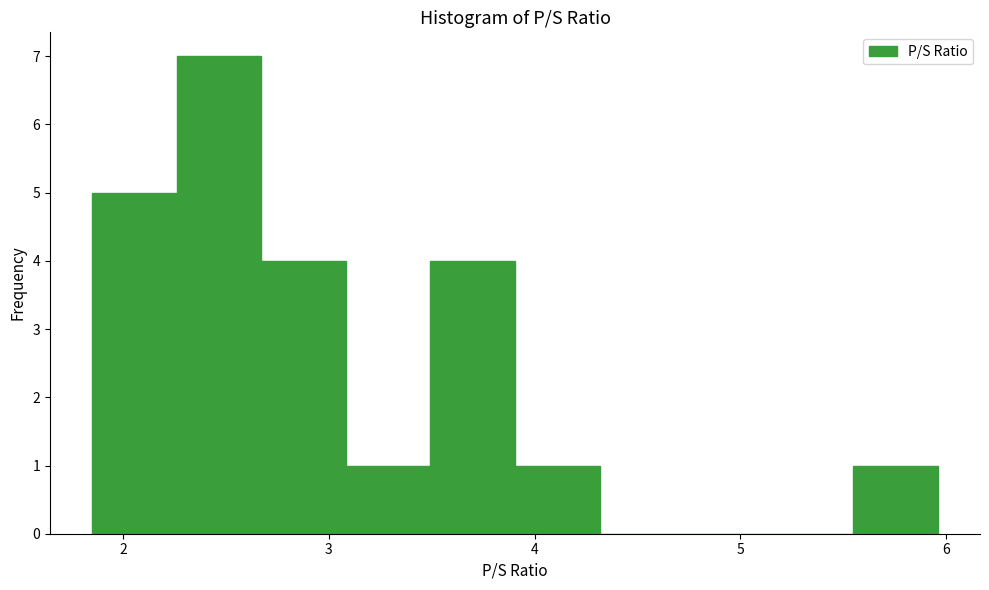

Reading left to right, transcribe this chart: for each bar, give the range it covers on the x-axis and its height. Neither the bar edges nor the heights are printed on the chart, so give them approximately, as read against the axes.

1.9 to 2.3: 5
2.3 to 2.7: 7
2.7 to 3.1: 4
3.1 to 3.5: 1
3.5 to 3.9: 4
3.9 to 4.3: 1
4.3 to 4.7: 0
4.7 to 5.1: 0
5.1 to 5.5: 0
5.5 to 6.0: 1